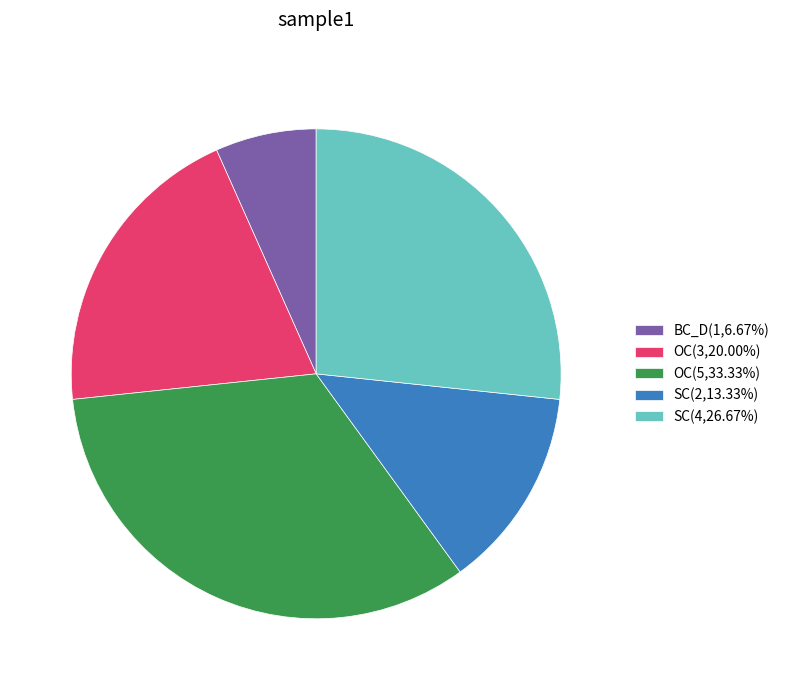

Is there a majority slice in this chart?

No